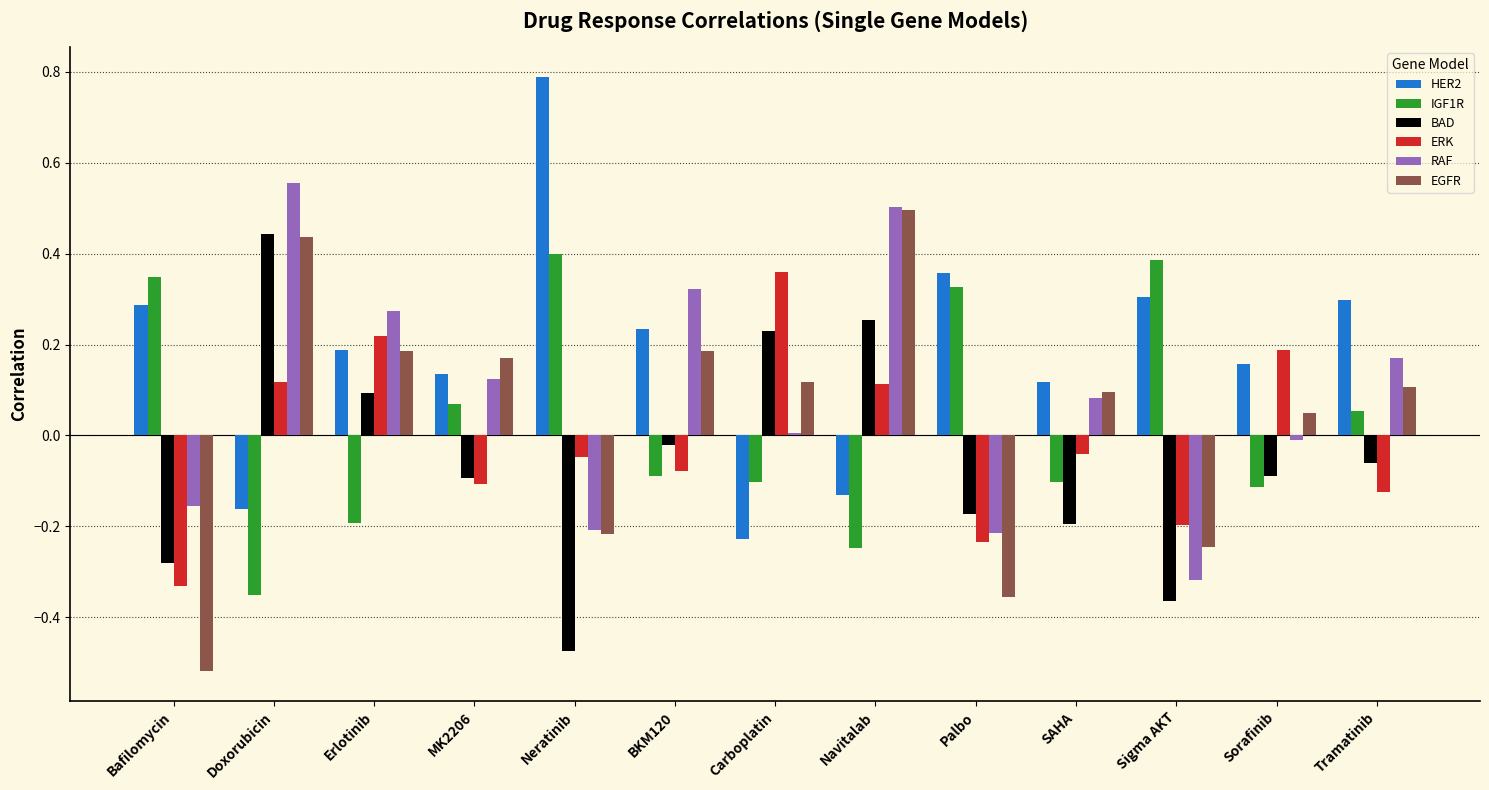

What are all the series names shown in the legend?

HER2, IGF1R, BAD, ERK, RAF, EGFR